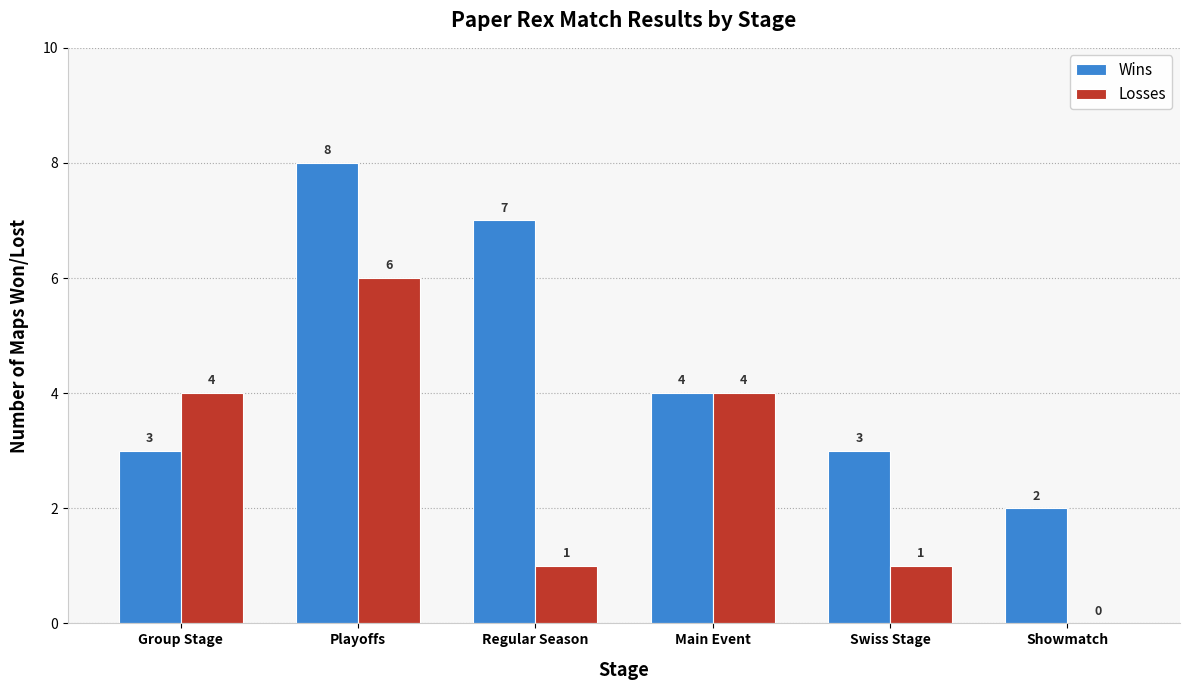

Which series has the largest total across all categories?

Wins